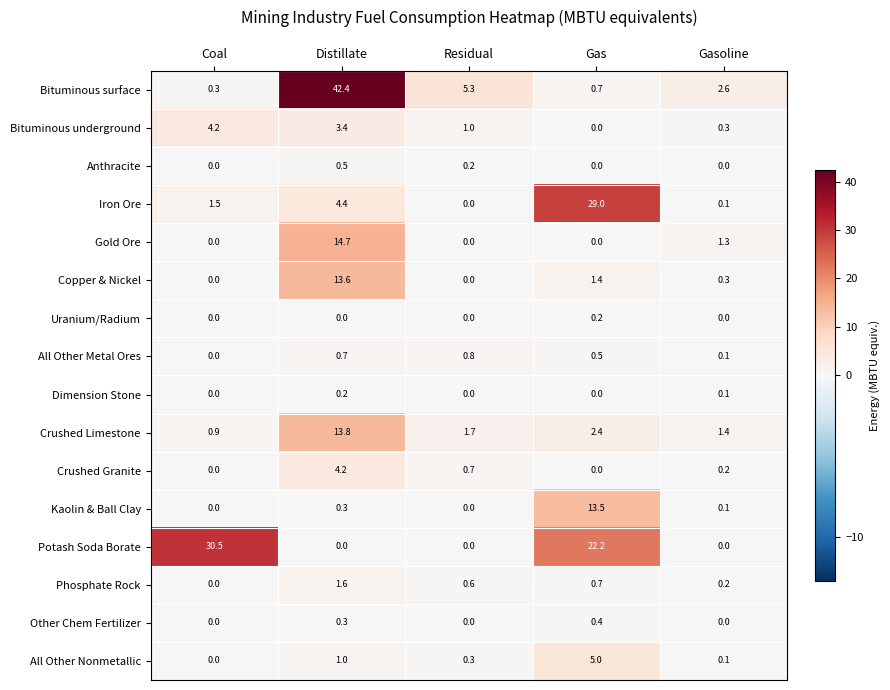

Which series changed the most between Coal and Gasoline?

Potash Soda Borate